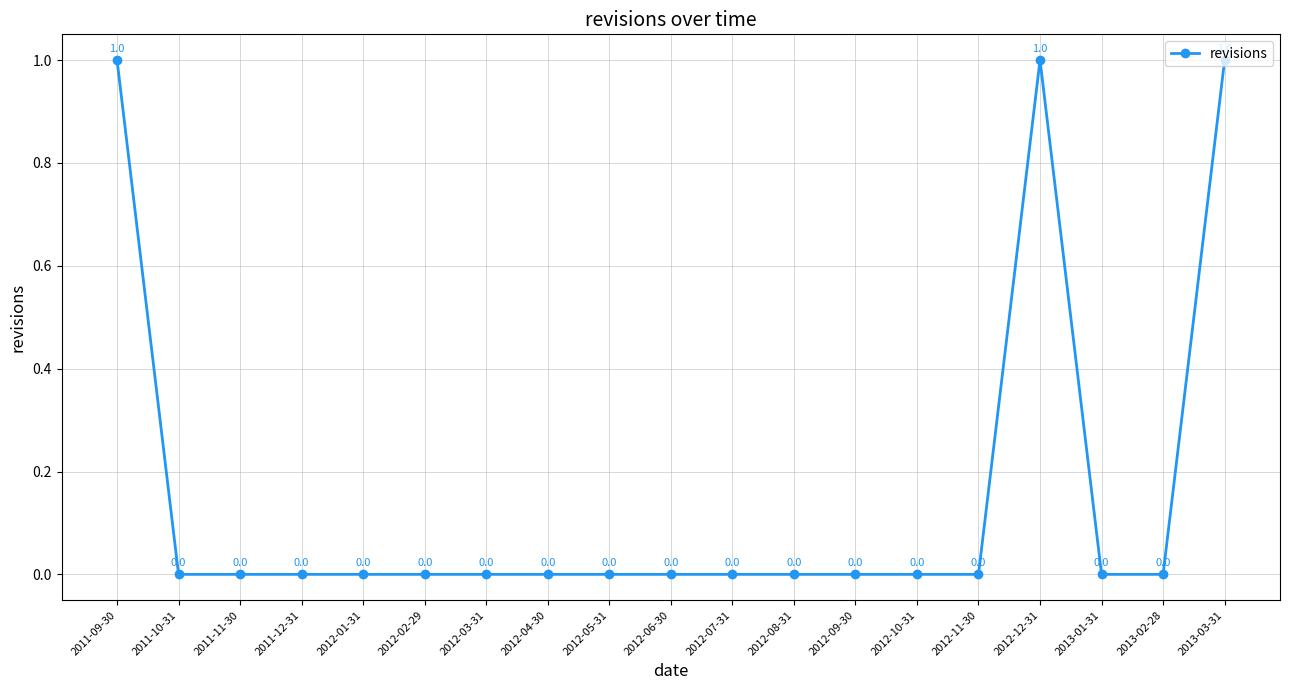

The value at 2012-02-29 is -1. True or false?

False